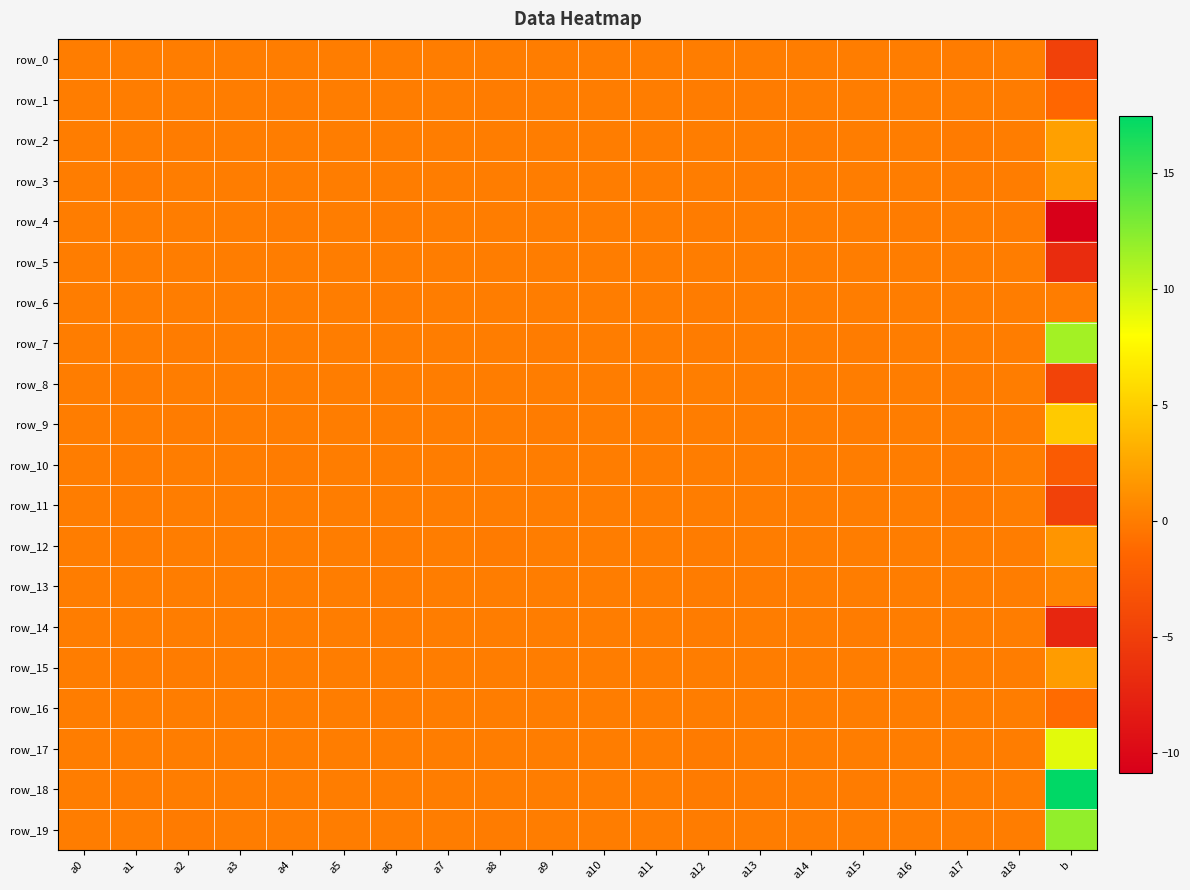

Is the value of row_3 at a5 greater than the value of row_2 at a3?

Yes